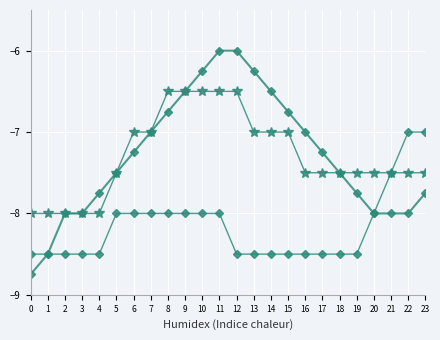

Reading left to right, transcribe all the data shown in this chart.

Series 1: -8.5	-8.5	-8.5	-8.5	-8.5	-8.0	-8.0	-8.0	-8.0	-8.0	-8.0	-8.0	-8.5	-8.5	-8.5	-8.5	-8.5	-8.5	-8.5	-8.5	-8.0	-7.5	-7.0	-7.0
Series 2: -8.0	-8.0	-8.0	-8.0	-8.0	-7.5	-7.0	-7.0	-6.5	-6.5	-6.5	-6.5	-6.5	-7.0	-7.0	-7.0	-7.5	-7.5	-7.5	-7.5	-7.5	-7.5	-7.5	-7.5
Series 3: -8.8	-8.5	-8.0	-8.0	-7.8	-7.5	-7.2	-7.0	-6.8	-6.5	-6.2	-6.0	-6.0	-6.2	-6.5	-6.8	-7.0	-7.2	-7.5	-7.8	-8.0	-8.0	-8.0	-7.8